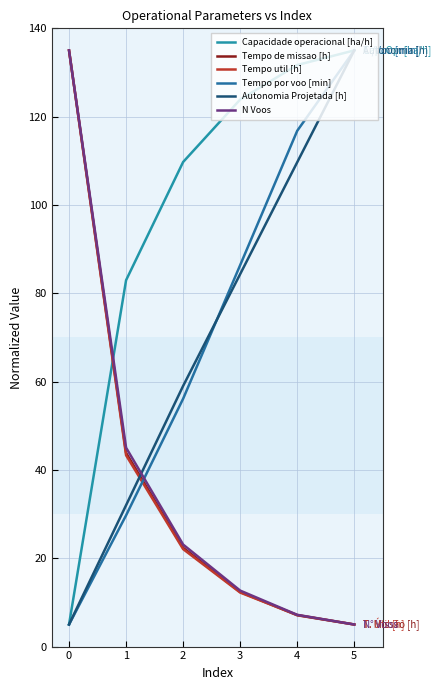

Reading left to right, transcribe all the data shown in this chart.

Capacidade operacional [ha/h]: 0=5.0	1=83.0	2=109.7	3=123.9	4=131.7	5=135.0
Tempo de missao [h]: 0=135.0	1=43.9	2=22.4	3=12.4	4=7.1	5=5.0
Tempo util [h]: 0=135.0	1=43.3	2=22.1	3=12.2	4=7.1	5=5.0
Tempo por voo [min]: 0=5.0	1=29.7	2=56.1	3=86.4	4=116.8	5=135.0
Autonomia Projetada [h]: 0=5.0	1=32.0	2=59.0	3=84.4	4=109.7	5=135.0
N Voos: 0=135.0	1=45.0	2=23.1	3=12.7	4=7.2	5=5.0